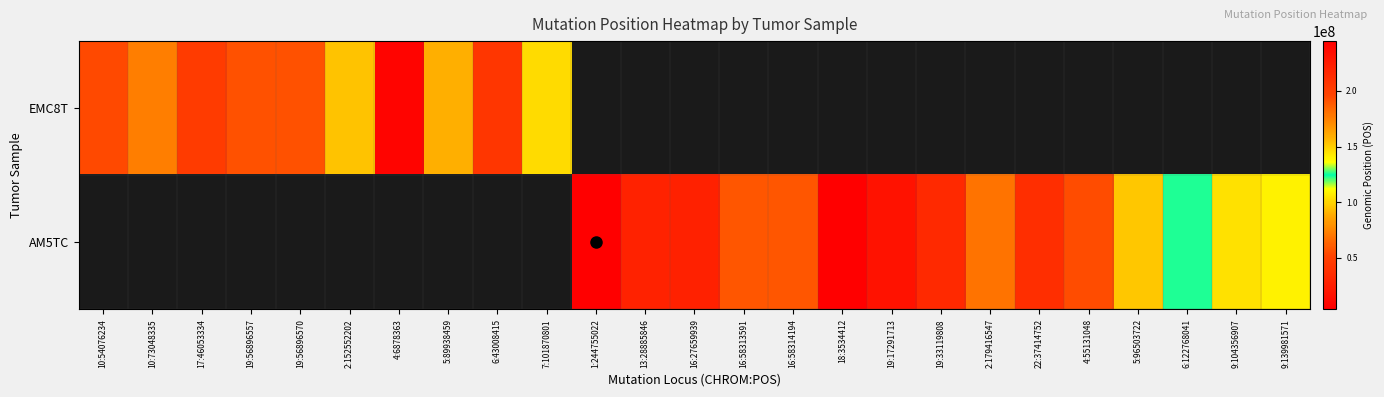

At how many categories does at least one series exceed 211278189?

1